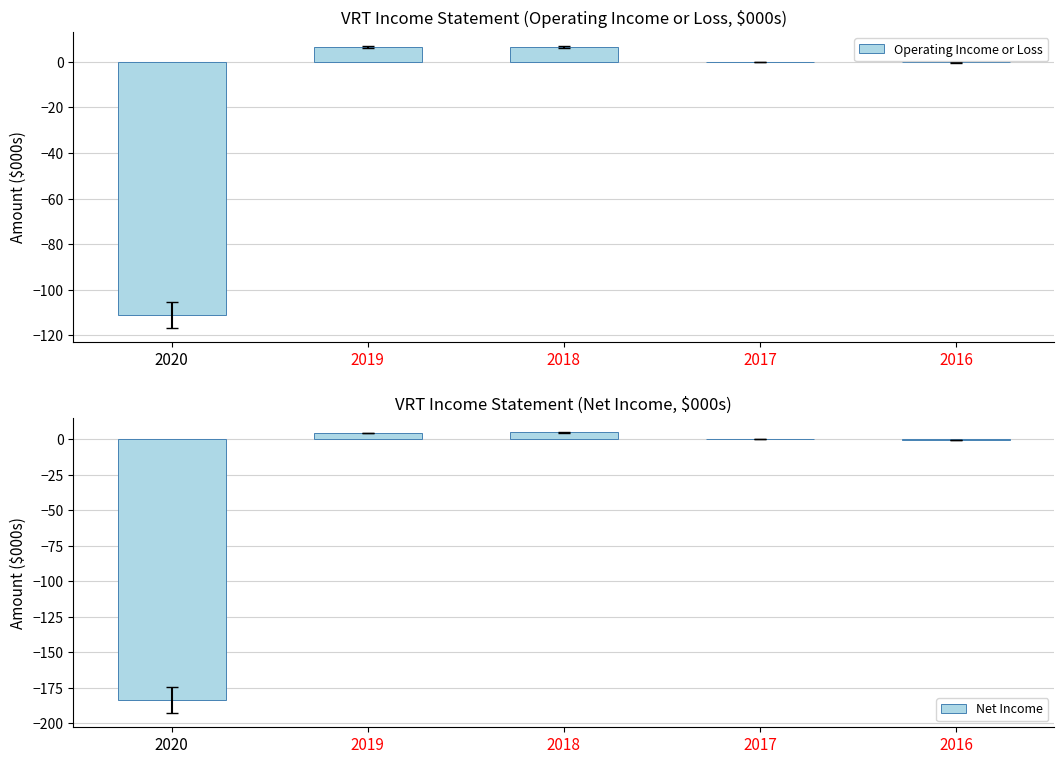

What is the approximate value of Net Income at 2016?

-0.3